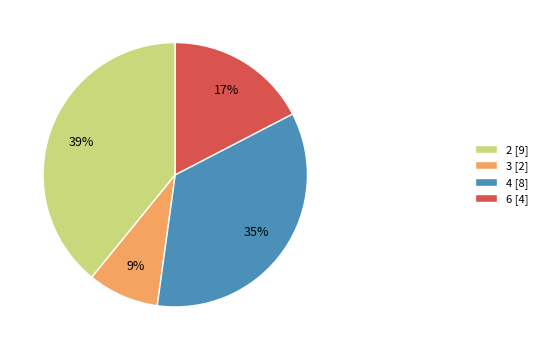

How many slices are in this pie chart?

4